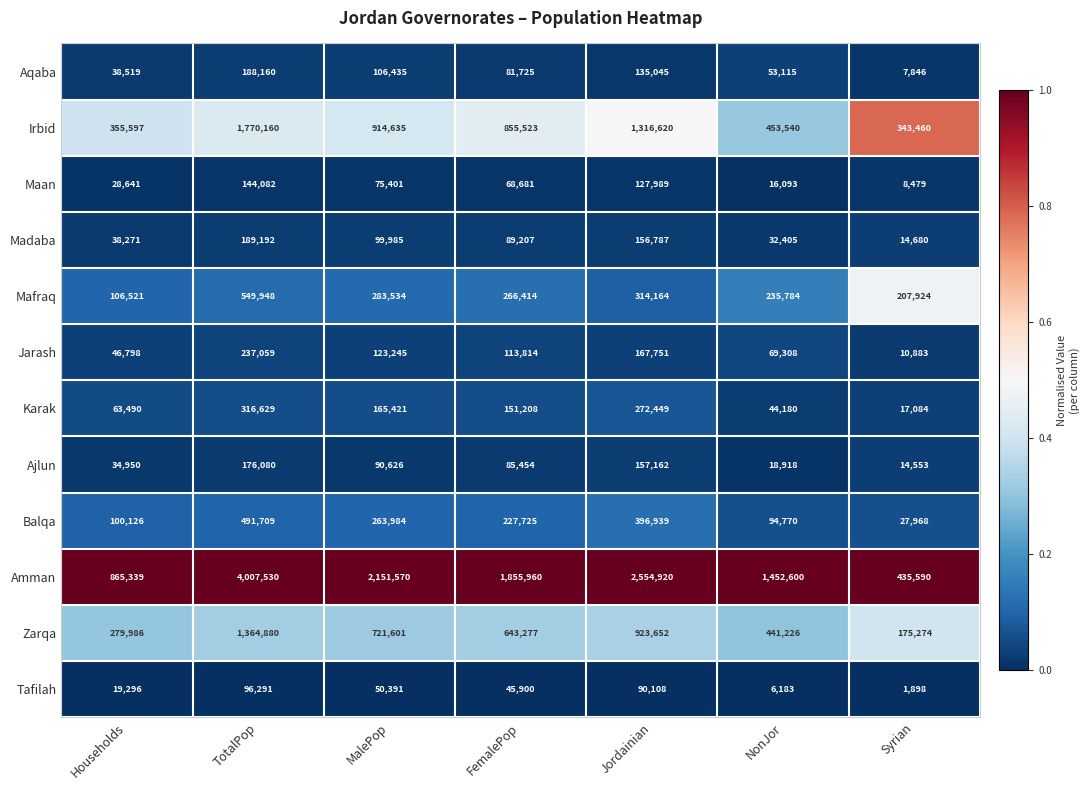

Which category has the highest value across all series?

TotalPop